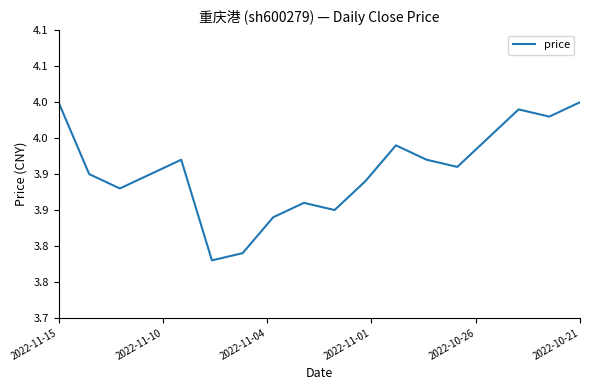

How many interior local peaks (higher than both neighbors) does the data have?

4